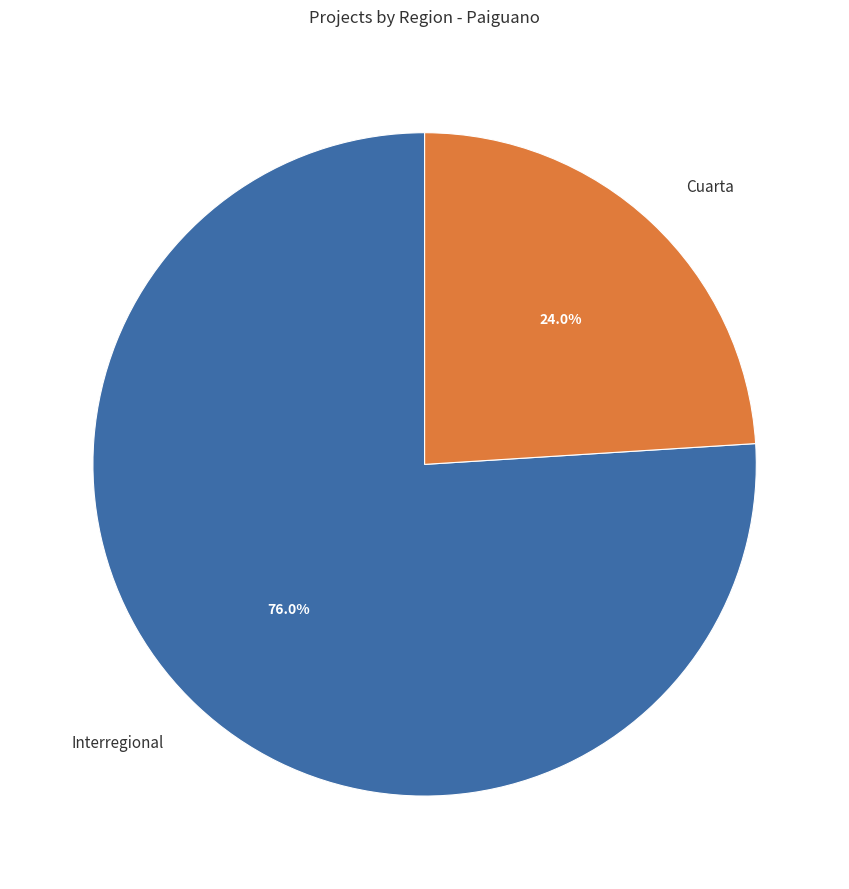

Does any single category account for the majority?

Yes